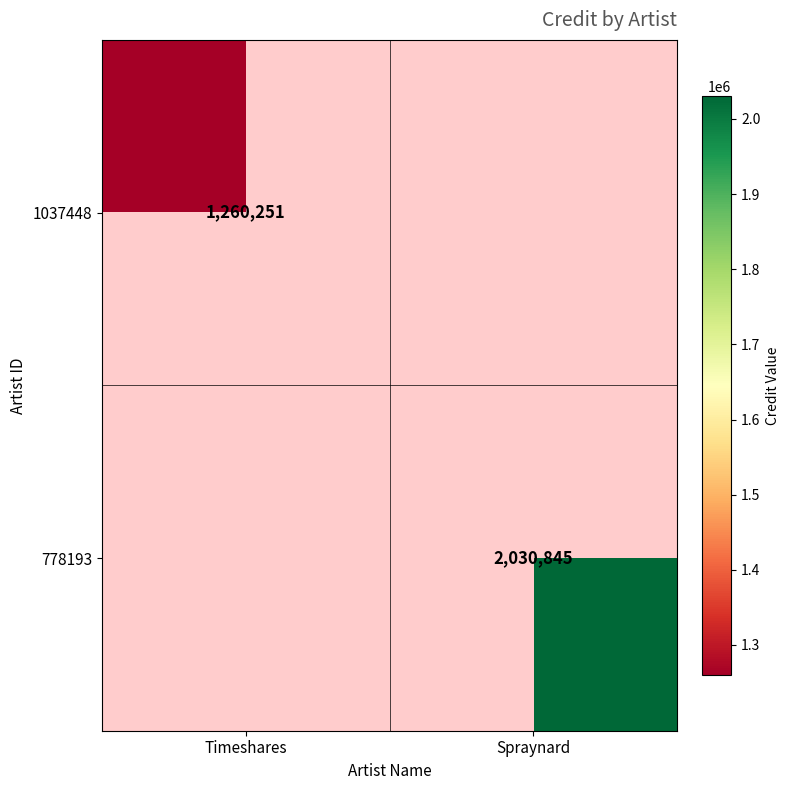

The value of 1037448 at Timeshares is 611976. True or false?

False